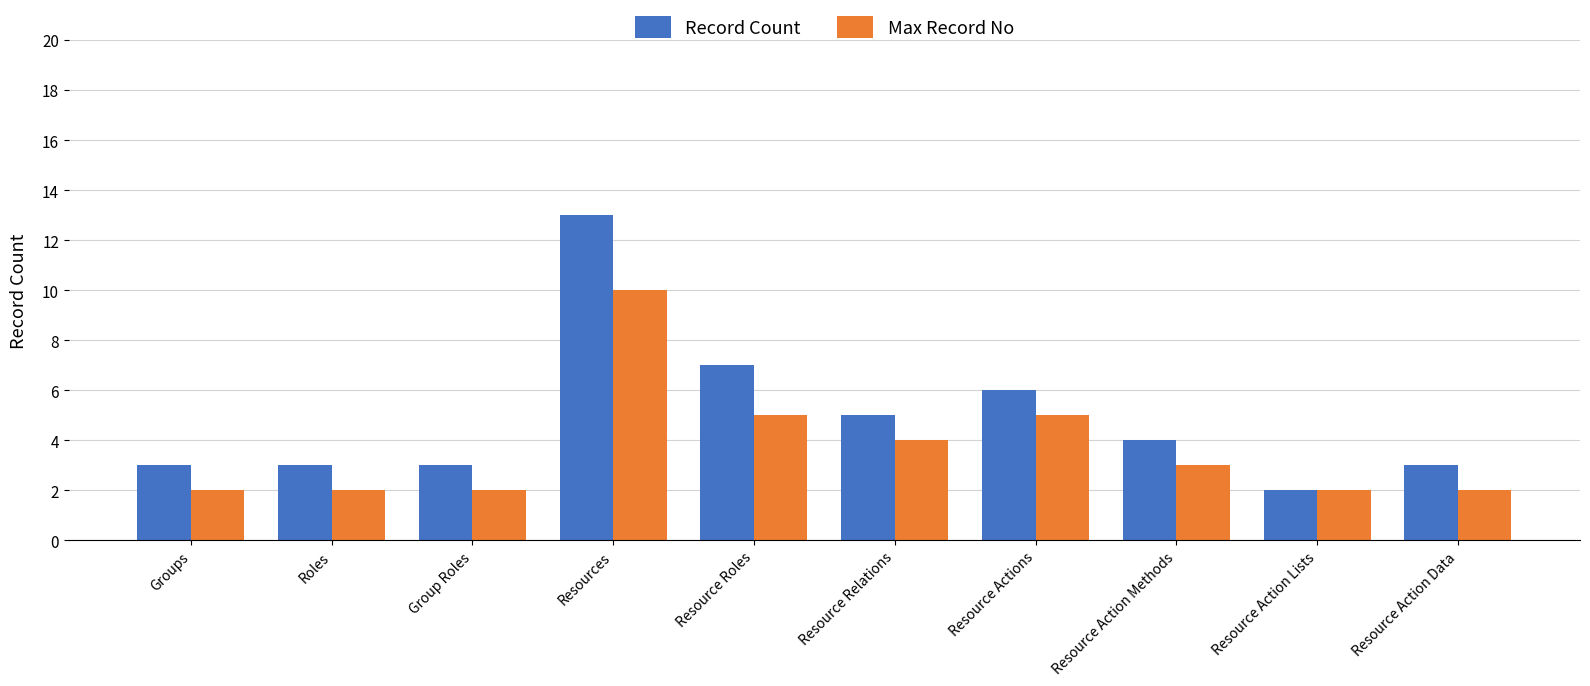

At which label does Record Count reach its minimum?

Resource Action Lists